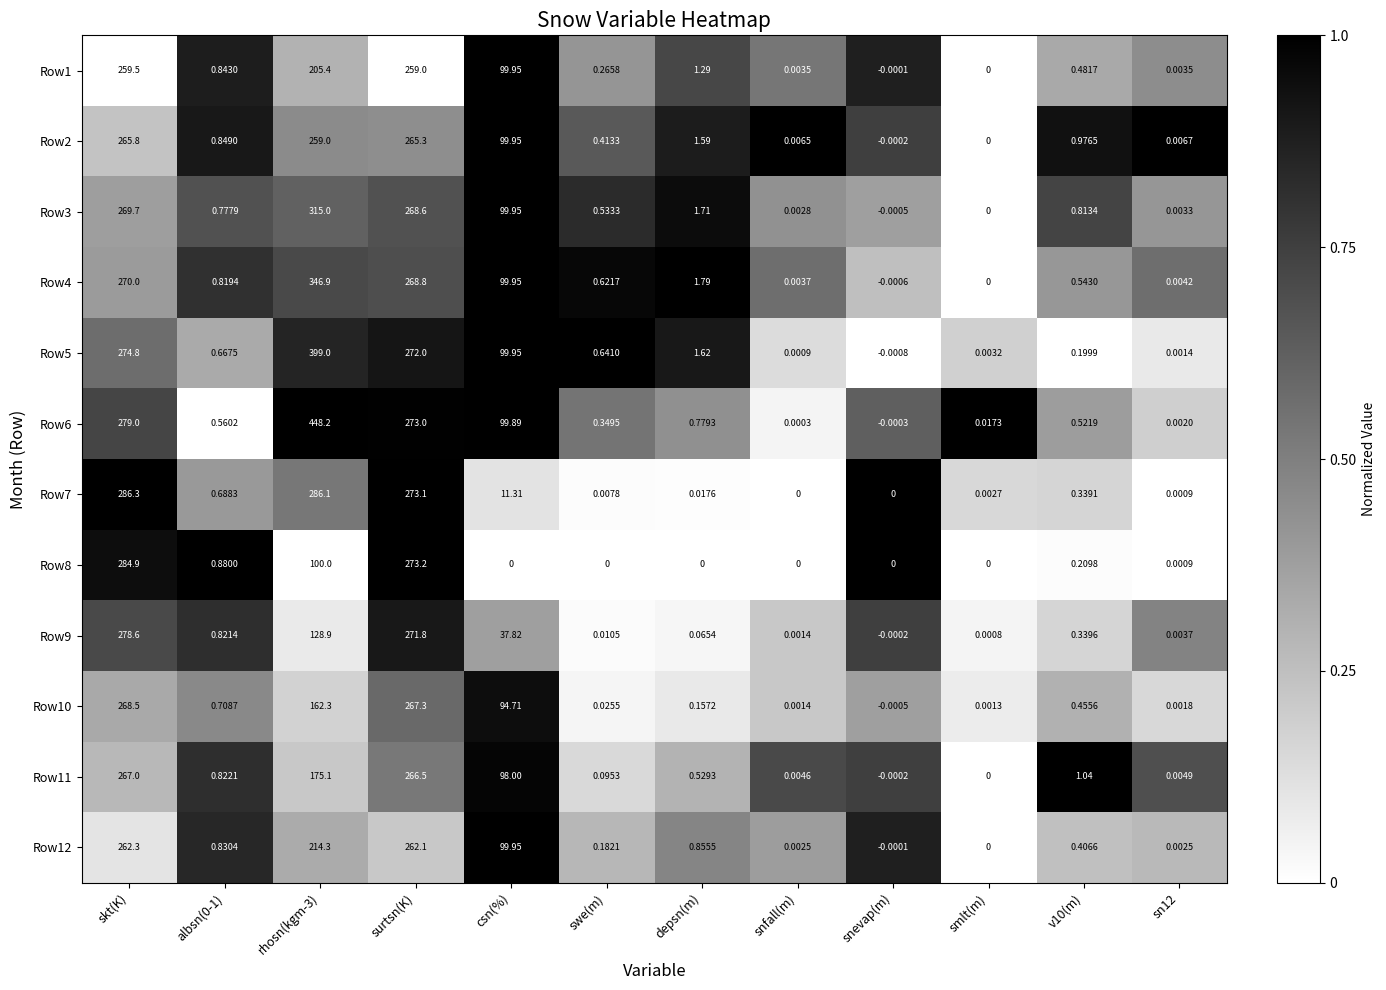

Which series has the widest spread of values?

Row6